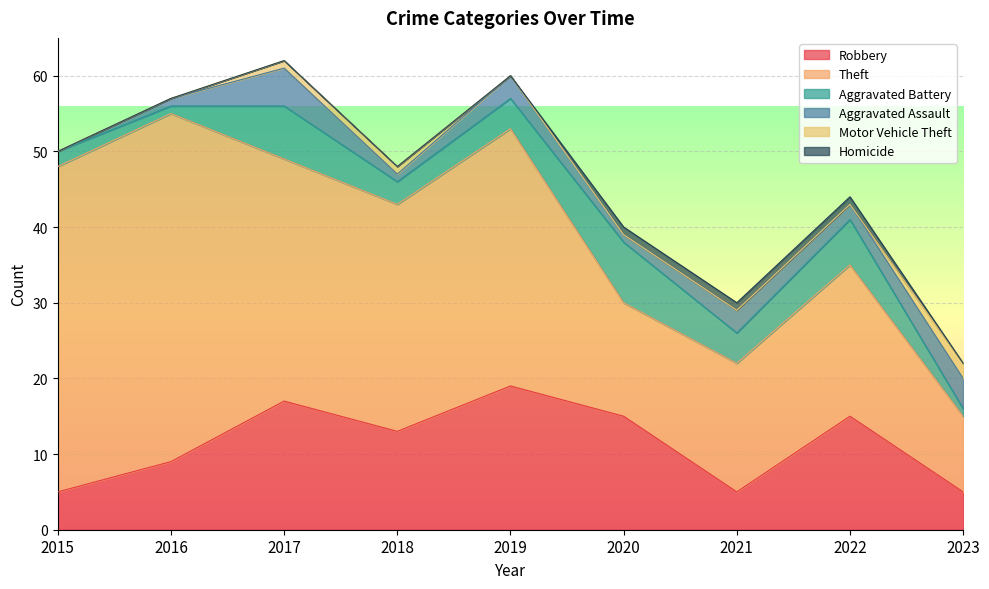

What are all the series names shown in the legend?

Robbery, Theft, Aggravated Battery, Aggravated Assault, Motor Vehicle Theft, Homicide